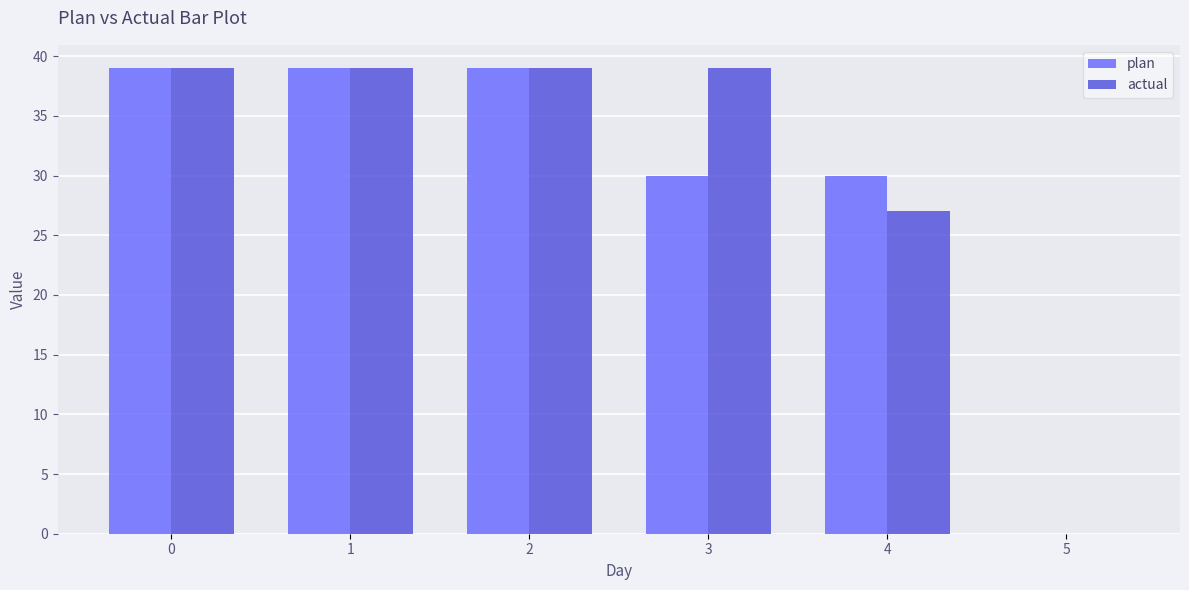

Reading right to left, list all the values displayed in this chart.

plan: 0	30	30	39	39	39
actual: 0	27	39	39	39	39